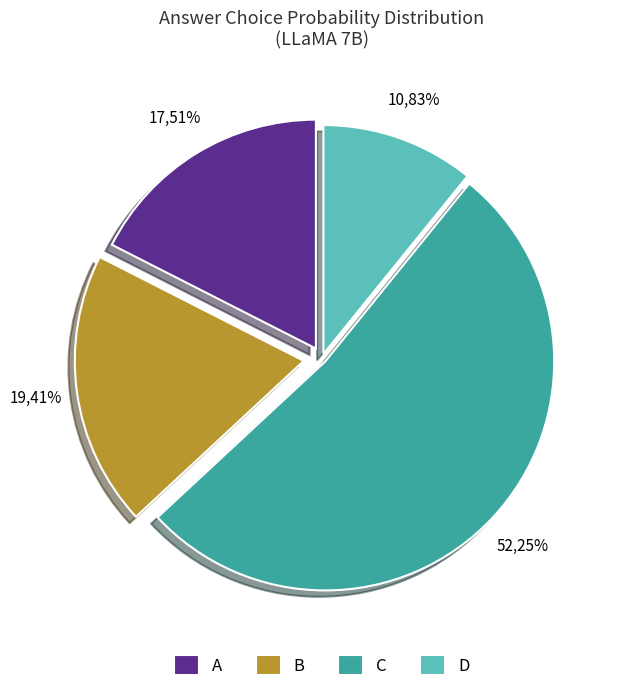

Count the number of slices in the pie.

4